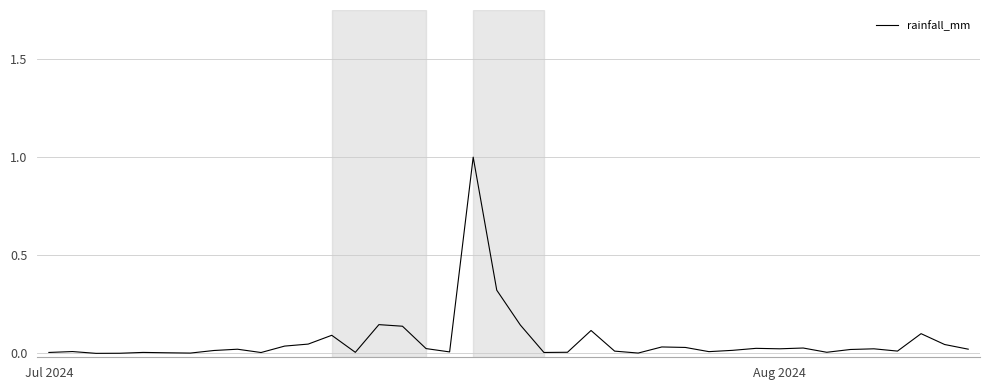

What is the greatest value displayed?

1.0